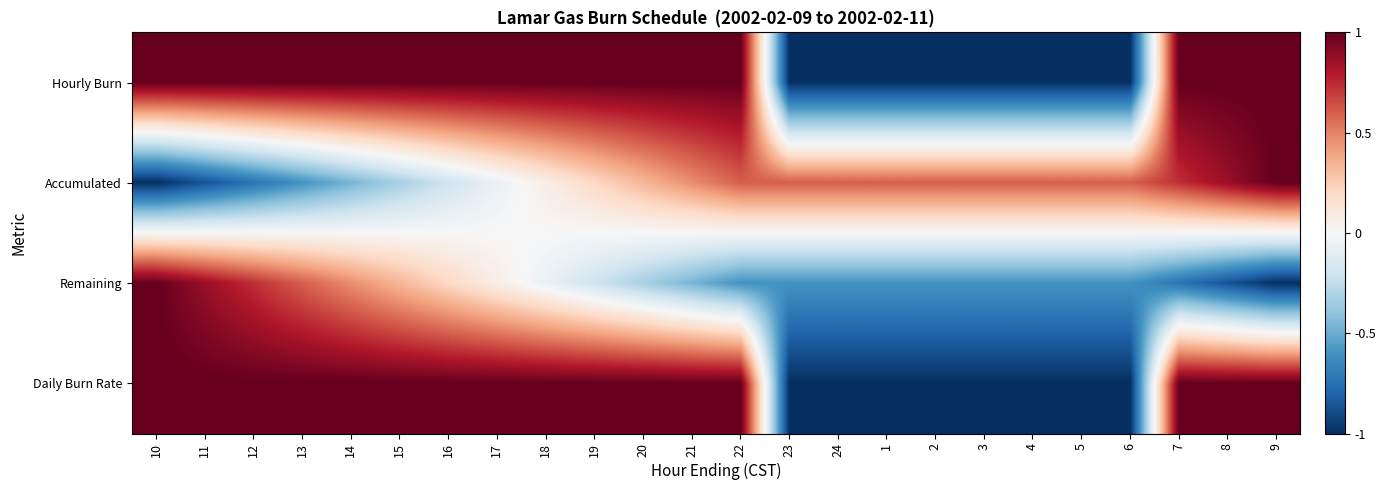

What is the spread (max minus min) of values at 4?

1.6